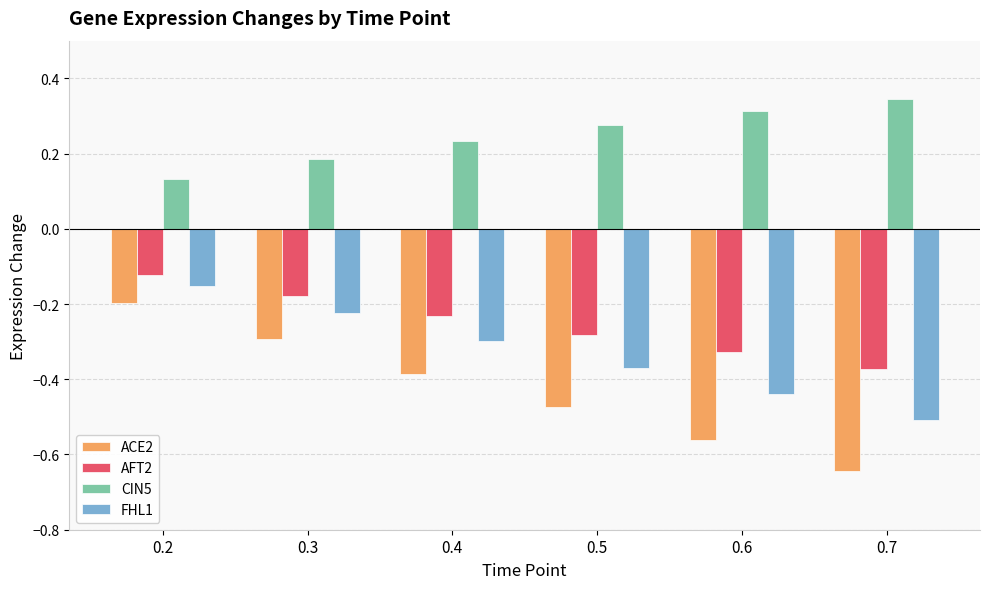

Count the number of categories in the chart.

6